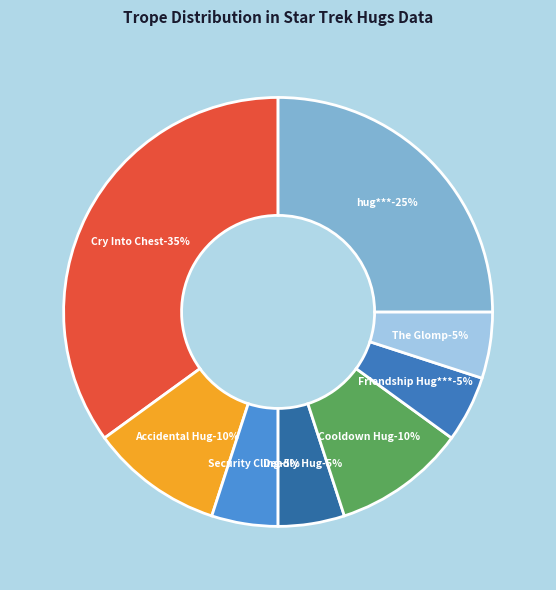

Between Accidental Hug and Cry Into Chest, which is larger?

Cry Into Chest